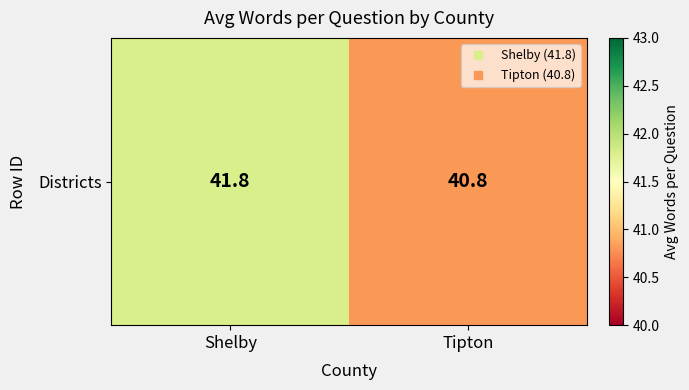

Reading right to left, extract all data points from this chart.

40.8	41.8